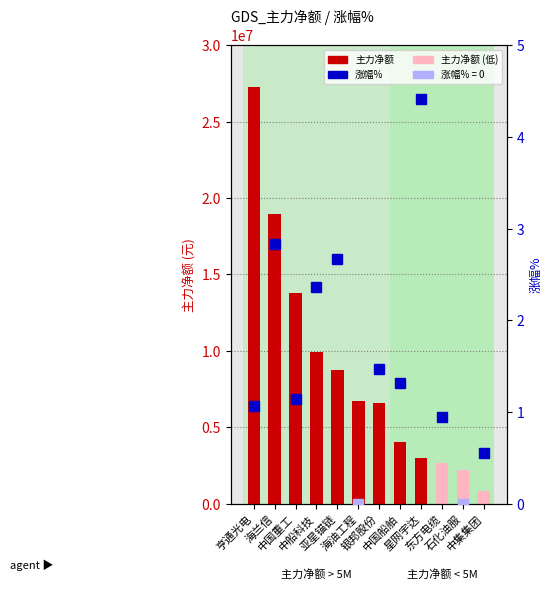

What is the difference between the values at 星网宇达 and 中船科技?

6881265